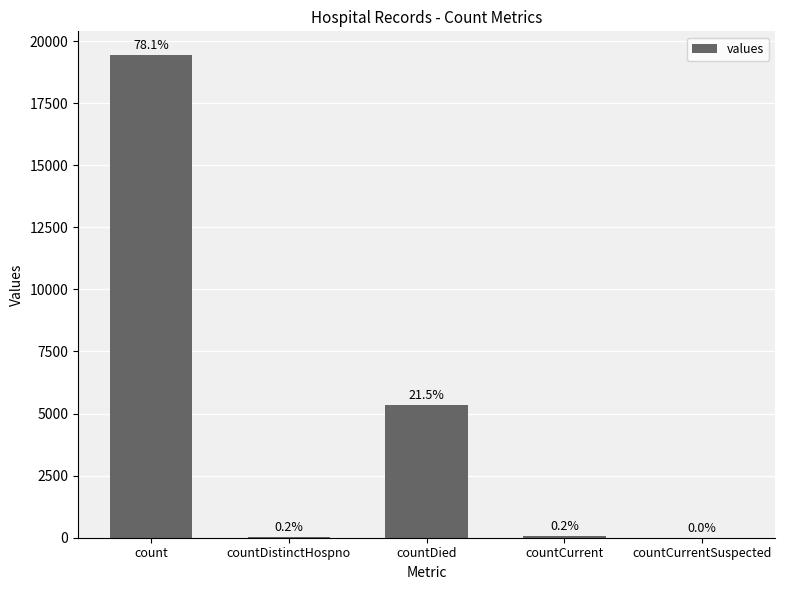

What is the change in value from count to countCurrentSuspected?

-19420